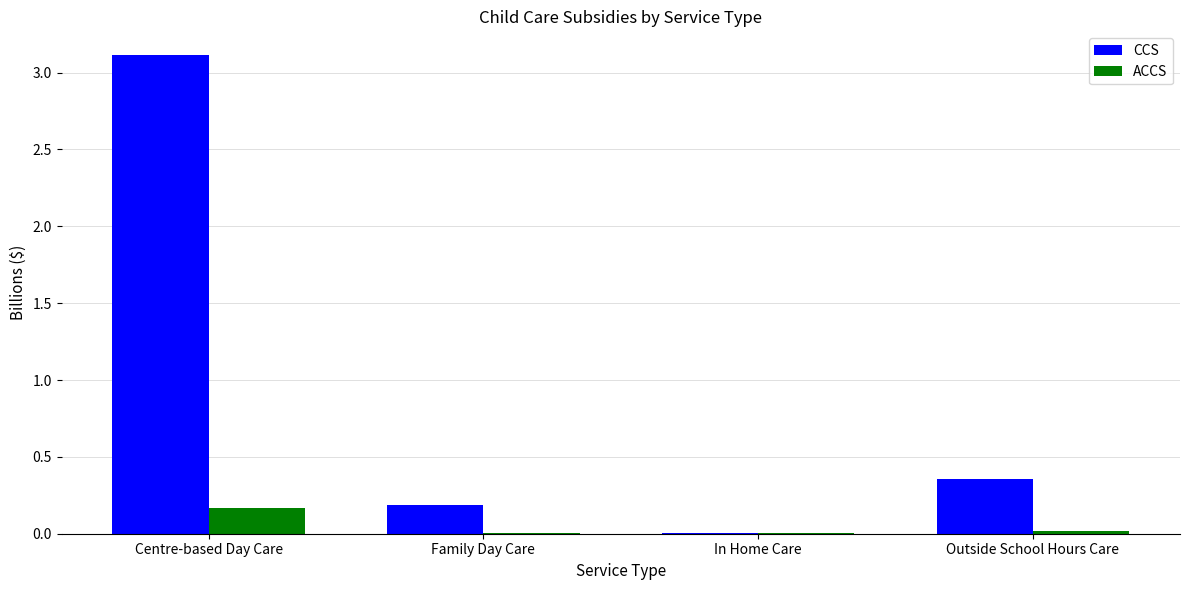

Which category has the highest value across all series?

Centre-based Day Care